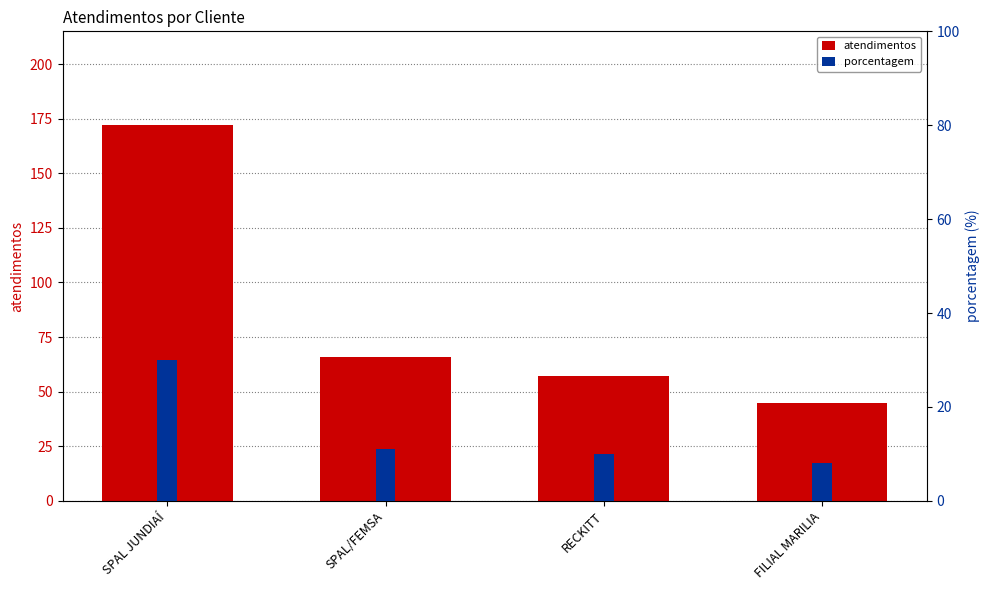

Reading left to right, what are all the values shown in this chart?

atendimentos: SPAL JUNDIAÍ=172	SPAL/FEMSA=66	RECKITT=57	FILIAL MARILIA=45
porcentagem: SPAL JUNDIAÍ=30	SPAL/FEMSA=11	RECKITT=10	FILIAL MARILIA=8